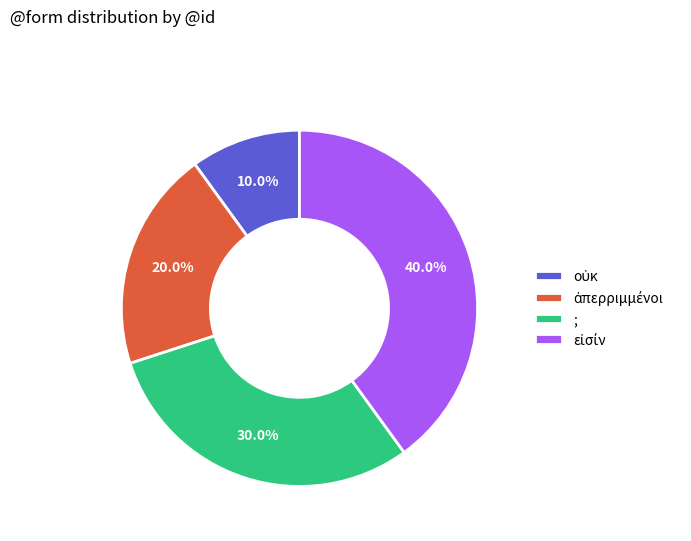

Does any single category account for the majority?

No